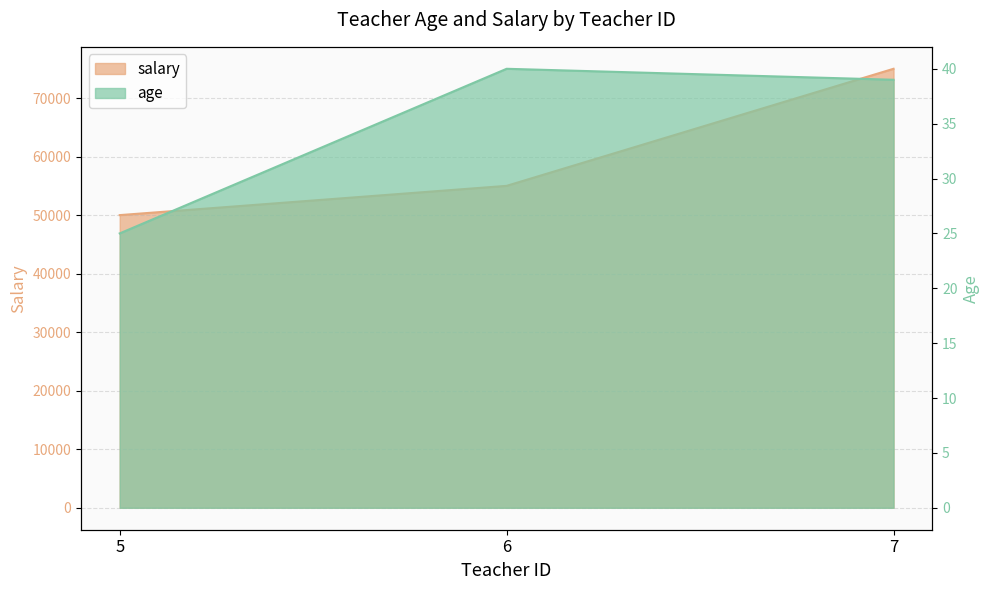

What is the difference between the highest and lowest values at 7?

74961